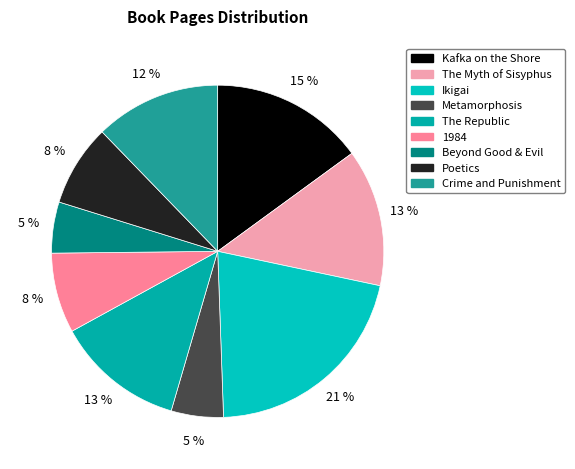

Is there a majority slice in this chart?

No